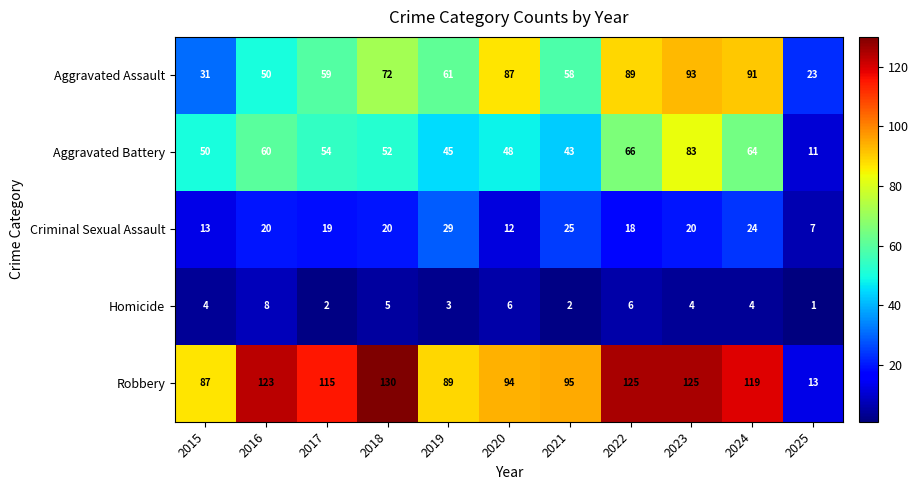

What is the maximum value shown in the chart?

130